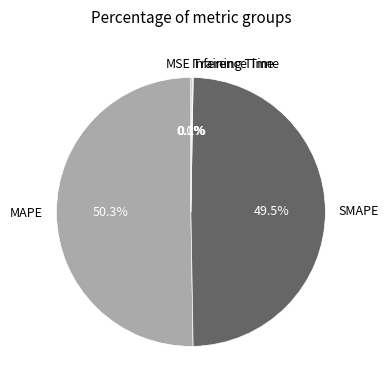

What is the largest slice in the pie chart?

MAPE